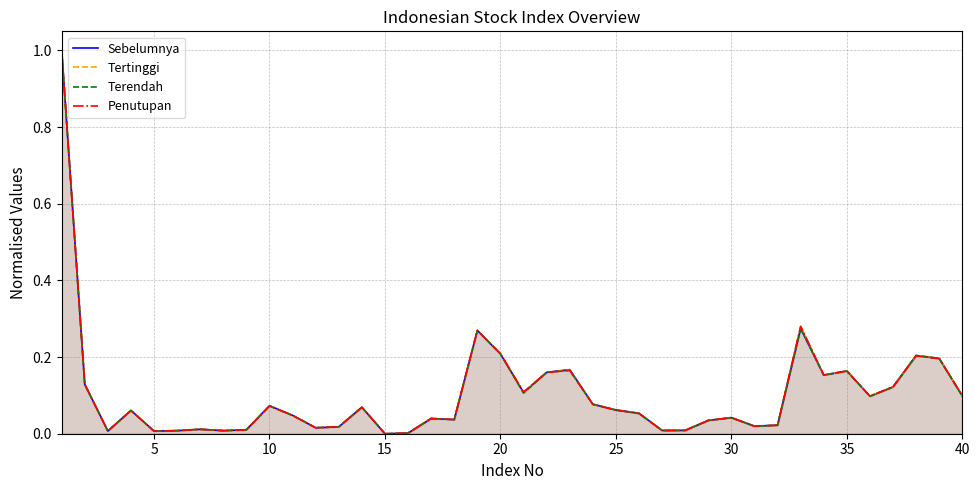

Rank the series by their average value, from lowest to highest.

Terendah, Penutupan, Sebelumnya, Tertinggi